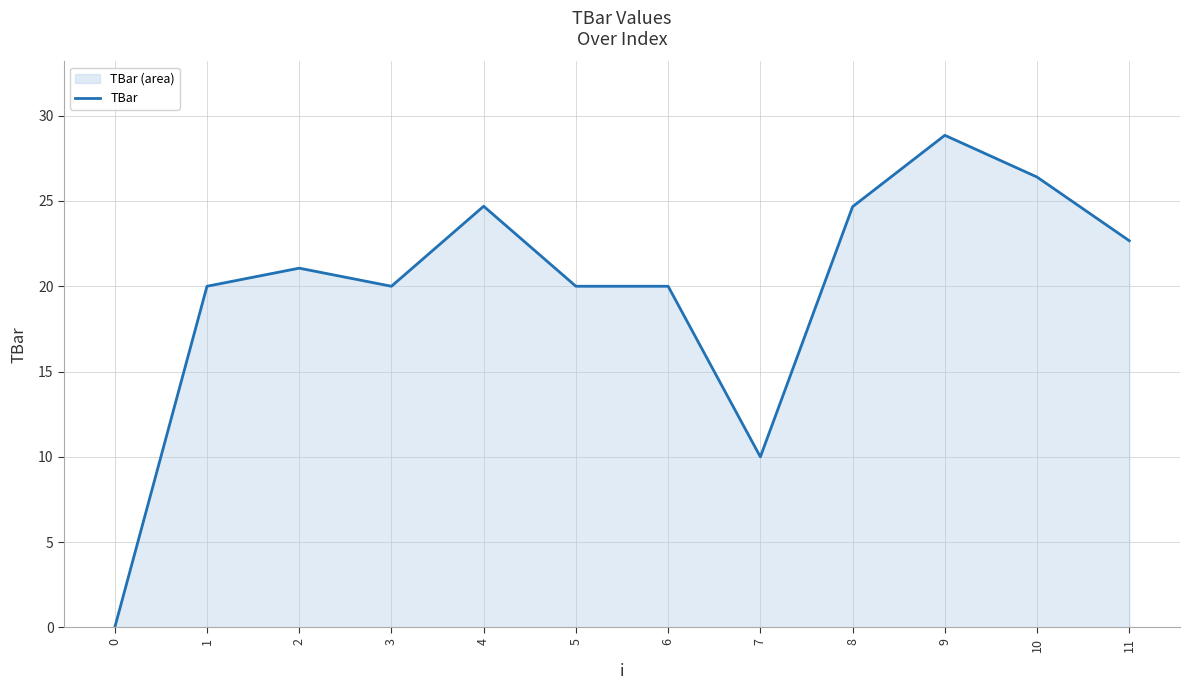

What is the change in value from 1 to 2?

+1.1